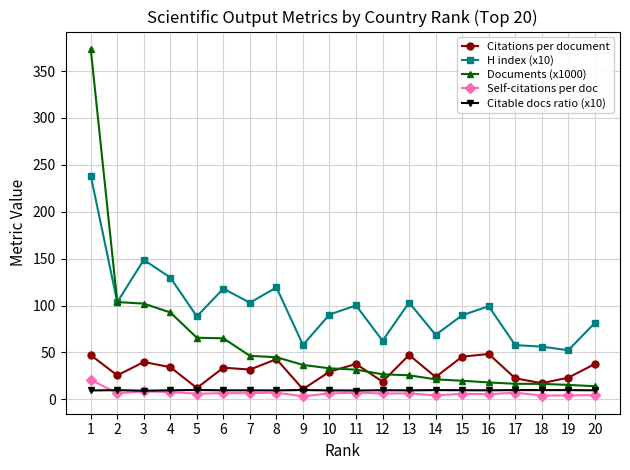

Which category has the highest value across all series?

1